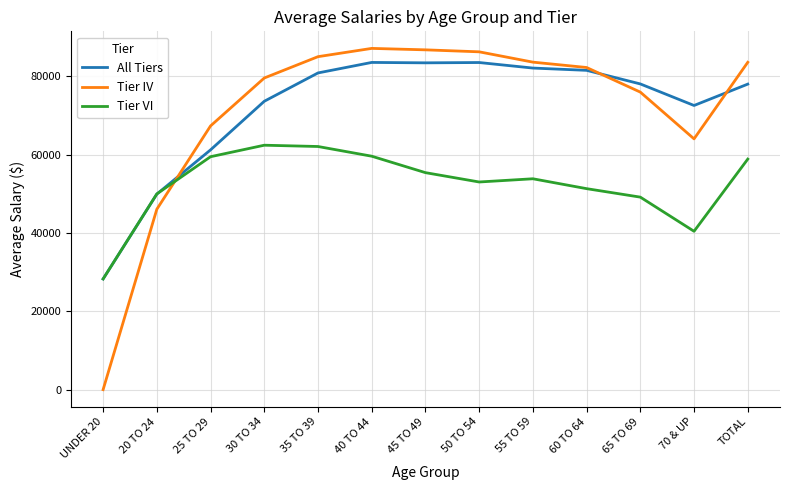

What is the difference between the highest and lowest values at 40 TO 44?

27537.0